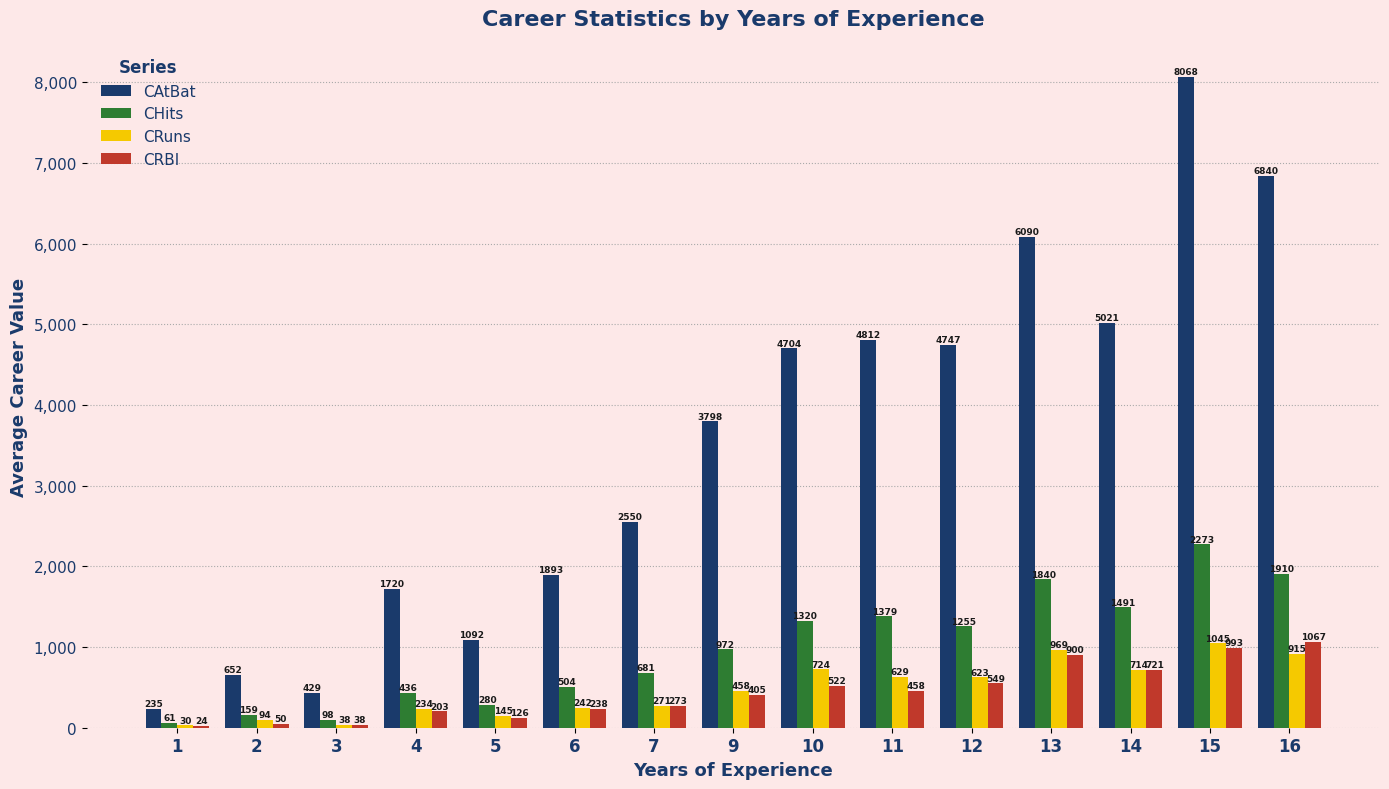

How many groups of bars are there?

15